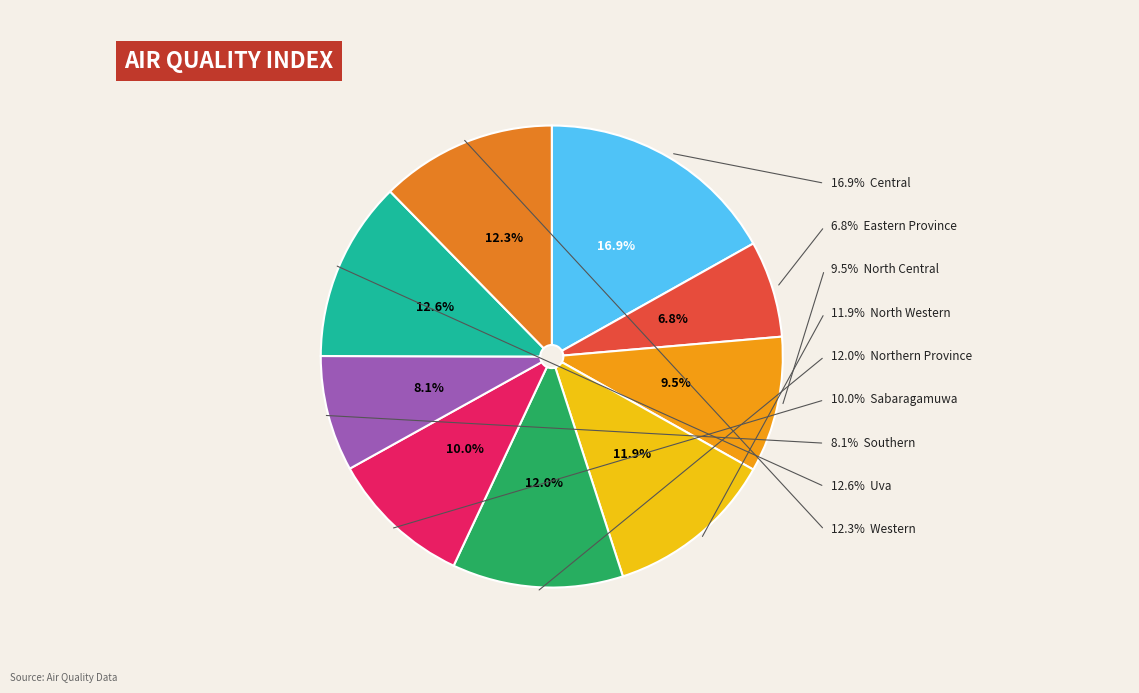

Combined, do Central and Northern Province account for over 50%?

No